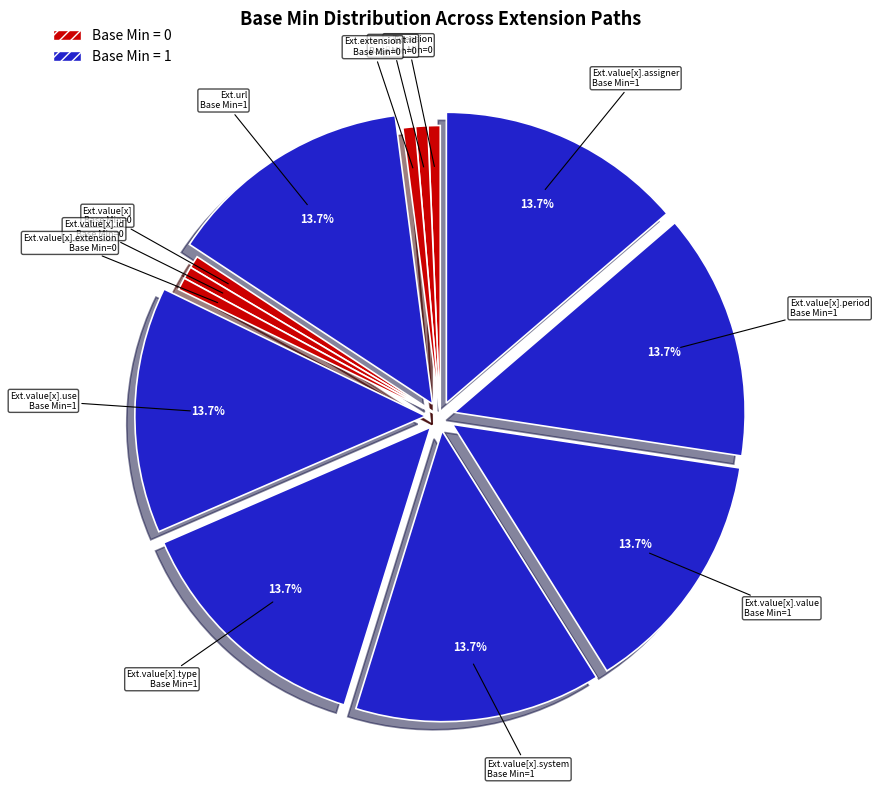

How many slices are in this pie chart?

13